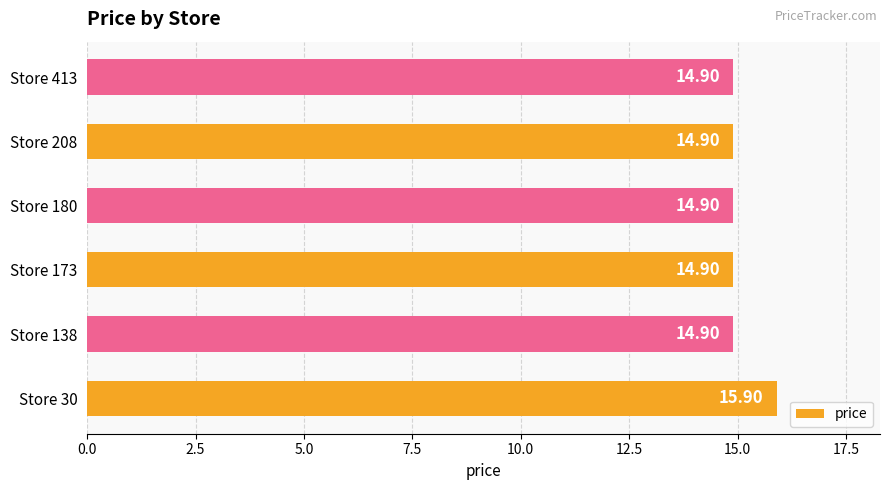

What is the sum of the values at Store 208 and Store 173?

29.8